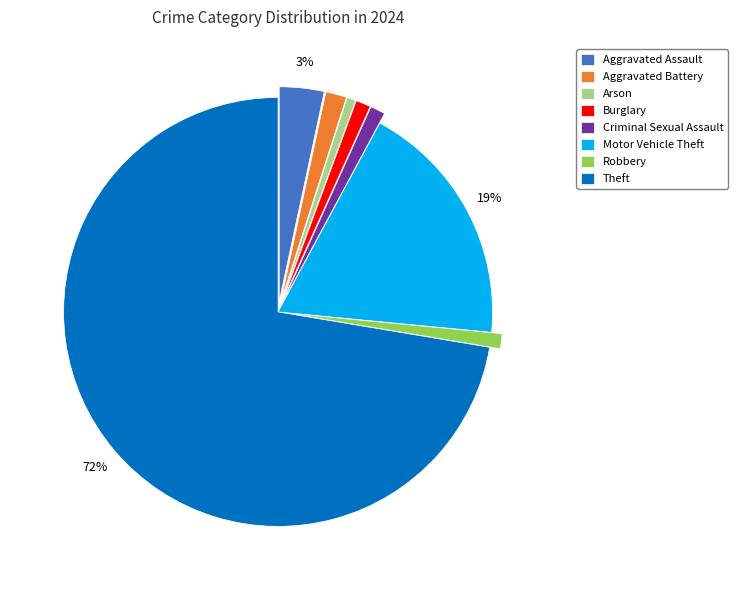

Which category has the biggest portion of the pie?

Theft